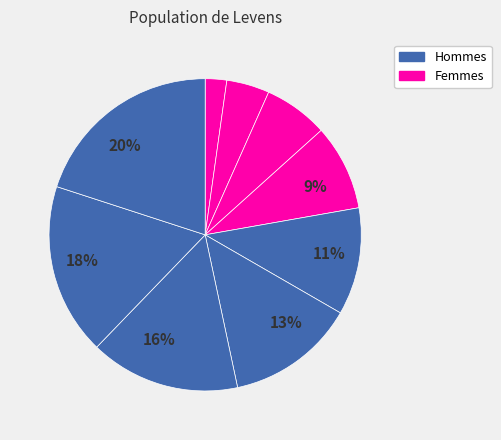

Rank the categories by value from highest to lowest.

6, 4, 7, 2, 8, 3, 1, 5, 9